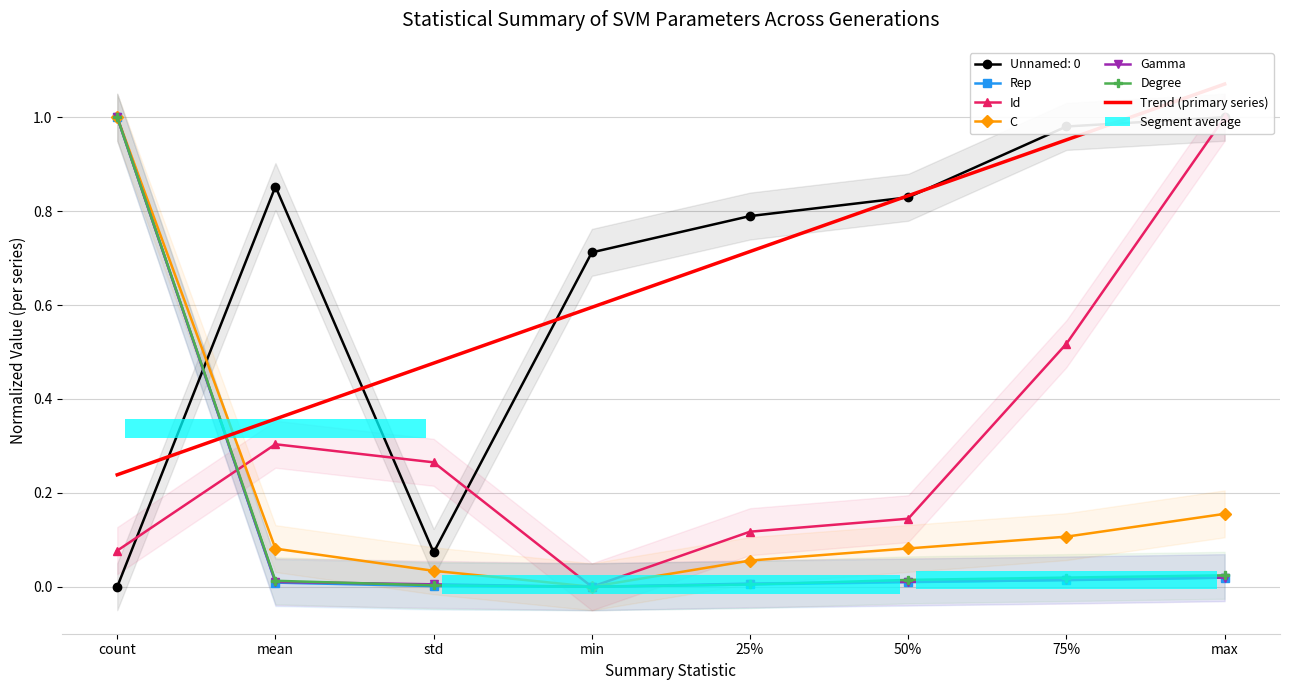

What is the label of the 6th bar from the left?

50%